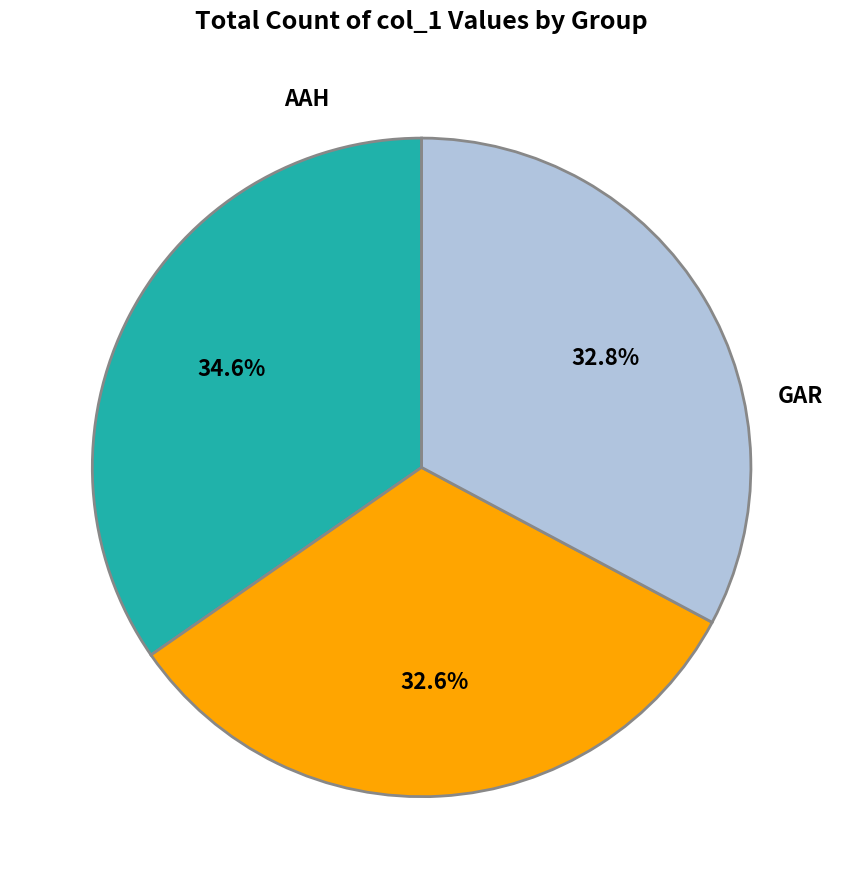

Is there a majority slice in this chart?

No